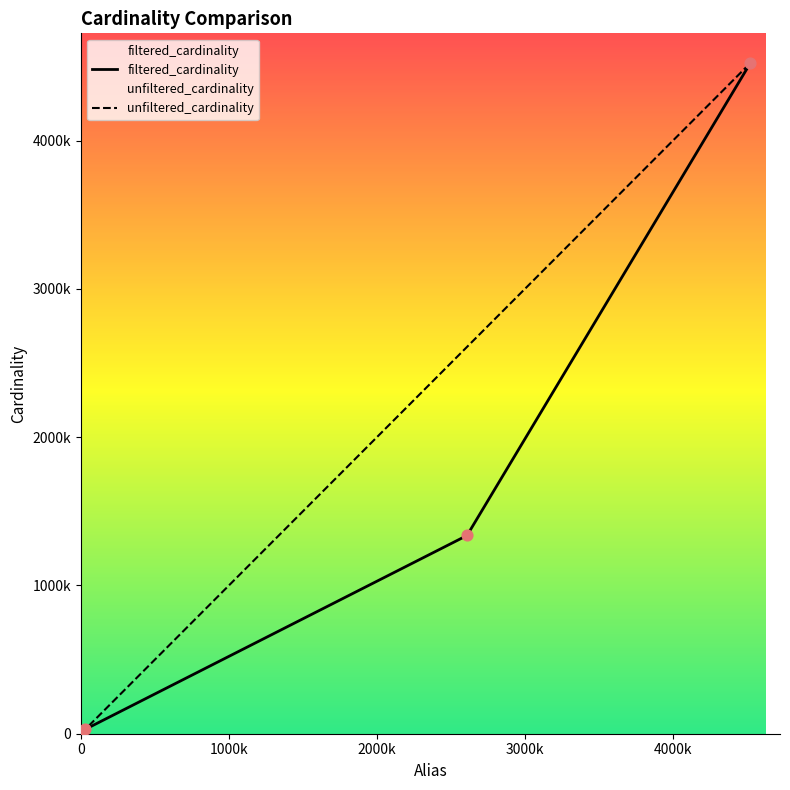

Which series reaches the maximum Y coordinate?

filtered_cardinality